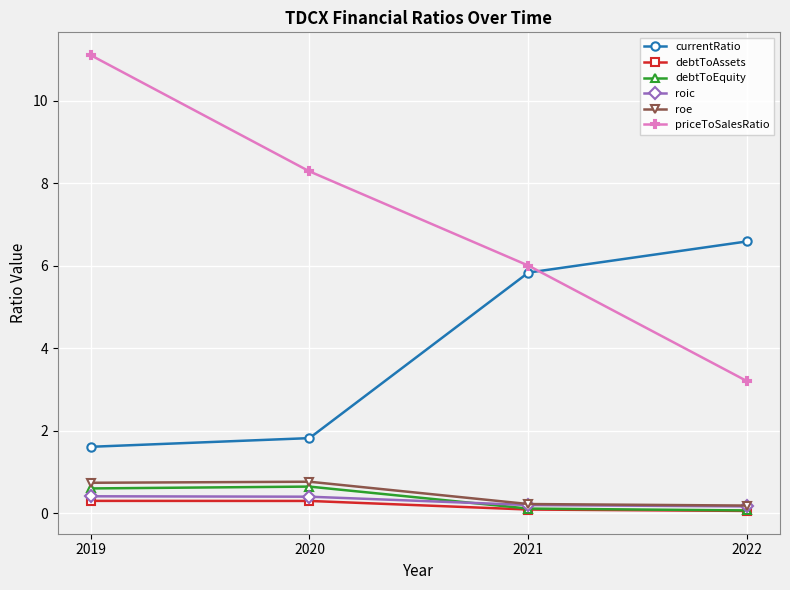

How many data points in priceToSalesRatio are above 8?

2